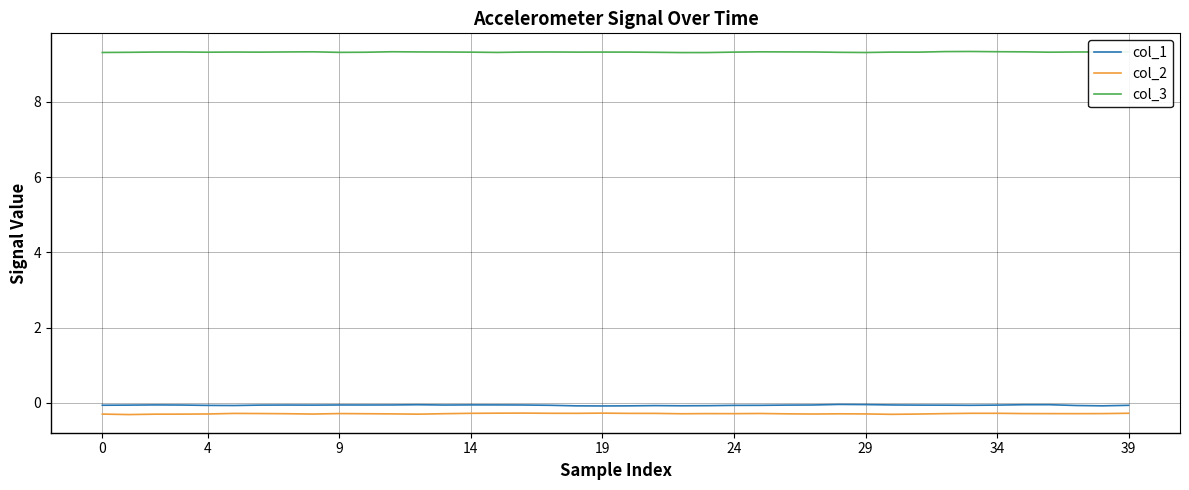

Which series has the largest total across all categories?

col_3